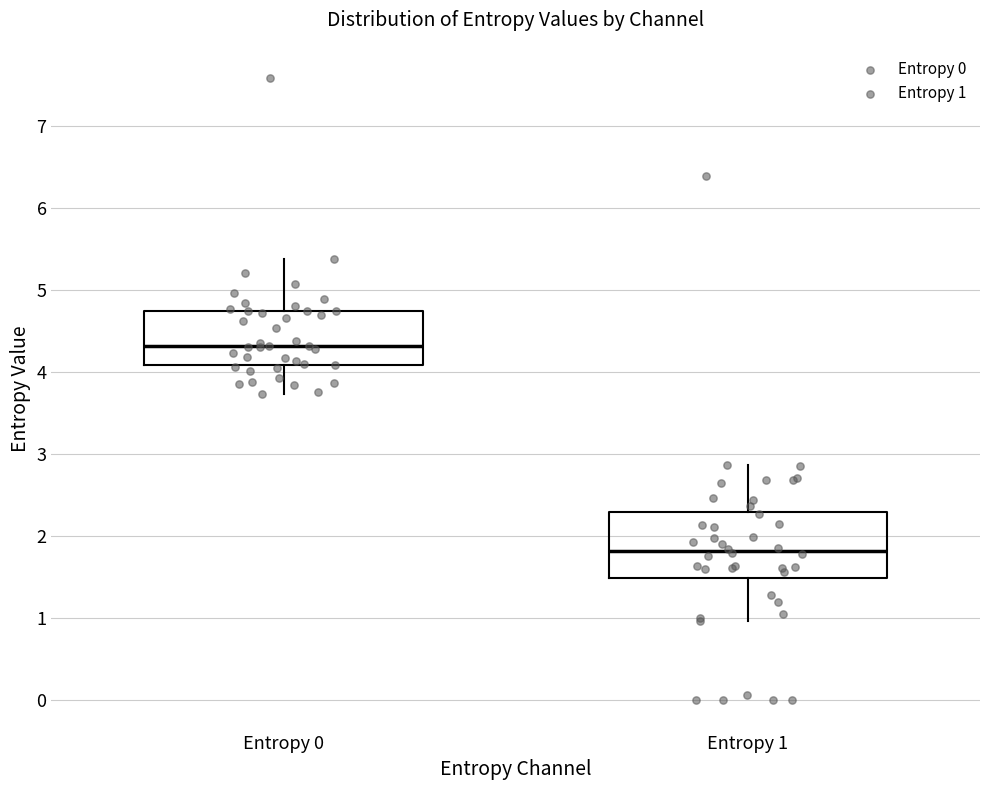

Where does the median line of the box for Entropy 1 sit on the y-axis? The values are not printed on the chart, so give them approximately, as read against the axis.

1.8